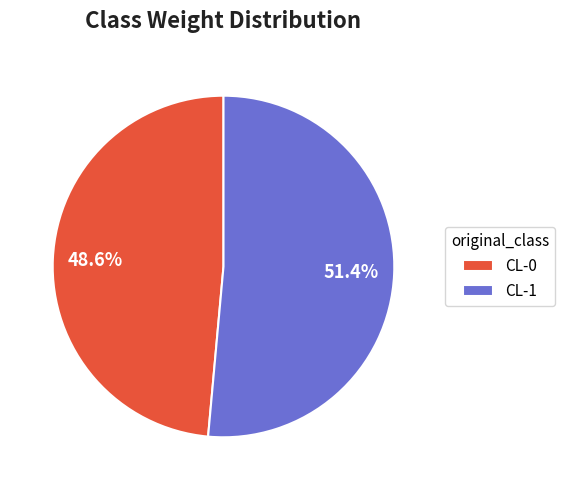

What is the largest slice in the pie chart?

CL-1